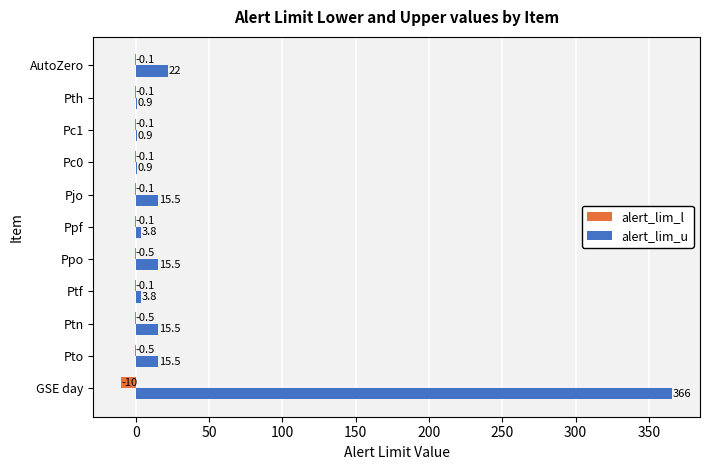

What is the maximum value shown in the chart?

366.0